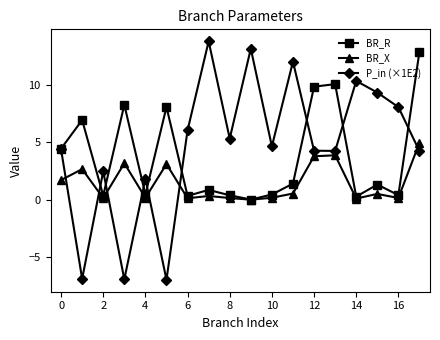

Rank the series by their average value, from lowest to highest.

BR_X, BR_R, P_in (×1E2)